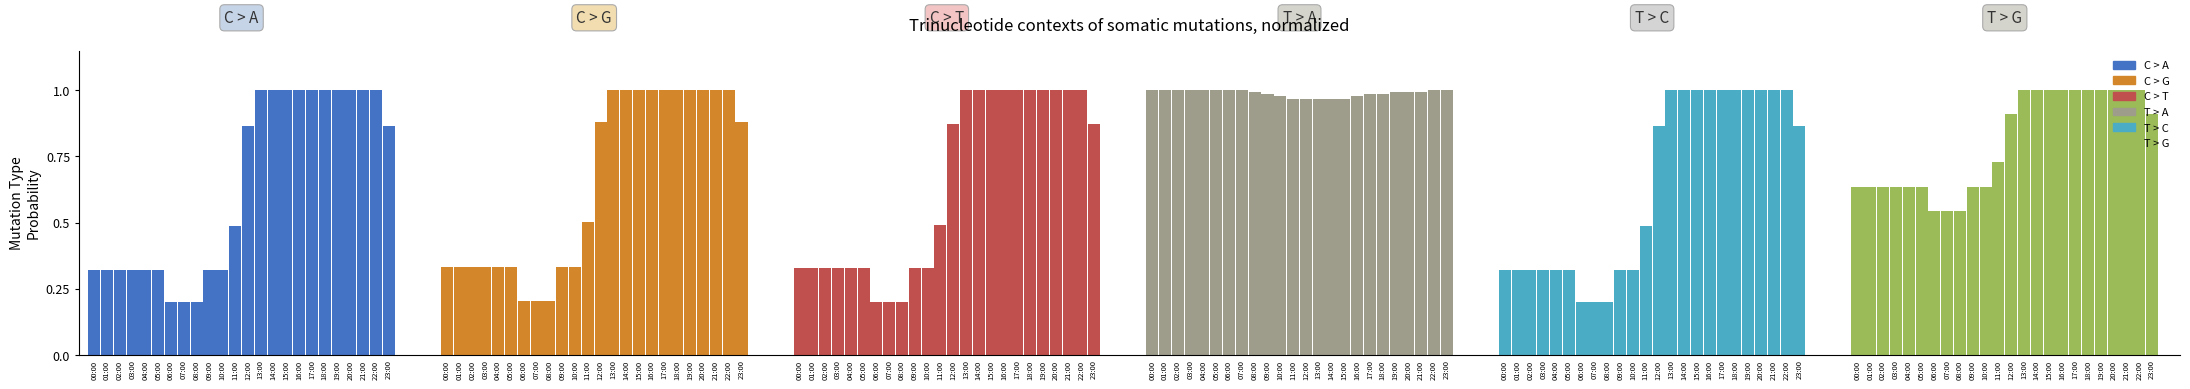

Reading right to left, list all the values displayed in this chart.

MW TOTAL BARRA A: 23:00=0.9	22:00=1.0	21:00=1.0	20:00=1.0	19:00=1.0	18:00=1.0	17:00=1.0	16:00=1.0	15:00=1.0	14:00=1.0	13:00=1.0	12:00=0.9	11:00=0.5	10:00=0.3	09:00=0.3	08:00=0.2	07:00=0.2	06:00=0.2	05:00=0.3	04:00=0.3	03:00=0.3	02:00=0.3	01:00=0.3	00:00=0.3
MW TOTAL BARRA B: 23:00=0.9	22:00=1.0	21:00=1.0	20:00=1.0	19:00=1.0	18:00=1.0	17:00=1.0	16:00=1.0	15:00=1.0	14:00=1.0	13:00=1.0	12:00=0.9	11:00=0.5	10:00=0.3	09:00=0.3	08:00=0.2	07:00=0.2	06:00=0.2	05:00=0.3	04:00=0.3	03:00=0.3	02:00=0.3	01:00=0.3	00:00=0.3
Windy PLOM MW: 23:00=0.9	22:00=1.0	21:00=1.0	20:00=1.0	19:00=1.0	18:00=1.0	17:00=1.0	16:00=1.0	15:00=1.0	14:00=1.0	13:00=1.0	12:00=0.9	11:00=0.5	10:00=0.3	09:00=0.3	08:00=0.2	07:00=0.2	06:00=0.2	05:00=0.3	04:00=0.3	03:00=0.3	02:00=0.3	01:00=0.3	00:00=0.3
Derate: 23:00=1.0	22:00=1.0	21:00=1.0	20:00=1.0	19:00=1.0	18:00=1.0	17:00=1.0	16:00=1.0	15:00=1.0	14:00=1.0	13:00=1.0	12:00=1.0	11:00=1.0	10:00=1.0	09:00=1.0	08:00=1.0	07:00=1.0	06:00=1.0	05:00=1.0	04:00=1.0	03:00=1.0	02:00=1.0	01:00=1.0	00:00=1.0
AEG 5.2 MW: 23:00=0.9	22:00=1.0	21:00=1.0	20:00=1.0	19:00=1.0	18:00=1.0	17:00=1.0	16:00=1.0	15:00=1.0	14:00=1.0	13:00=1.0	12:00=0.9	11:00=0.5	10:00=0.3	09:00=0.3	08:00=0.2	07:00=0.2	06:00=0.2	05:00=0.3	04:00=0.3	03:00=0.3	02:00=0.3	01:00=0.3	00:00=0.3
Windy Gusts m/s: 23:00=0.9	22:00=1.0	21:00=1.0	20:00=1.0	19:00=1.0	18:00=1.0	17:00=1.0	16:00=1.0	15:00=1.0	14:00=1.0	13:00=1.0	12:00=0.9	11:00=0.7	10:00=0.6	09:00=0.6	08:00=0.5	07:00=0.5	06:00=0.5	05:00=0.6	04:00=0.6	03:00=0.6	02:00=0.6	01:00=0.6	00:00=0.6